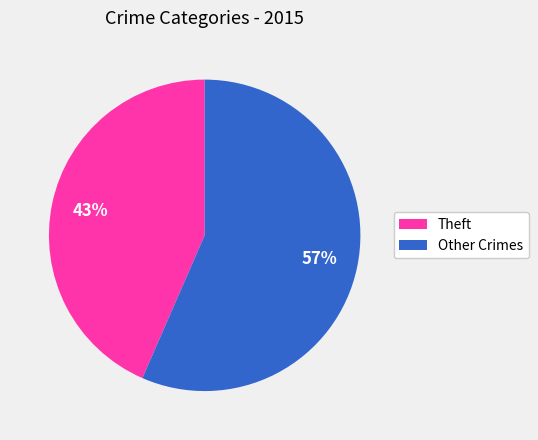

Combined, do Theft and Other Crimes account for over 50%?

Yes